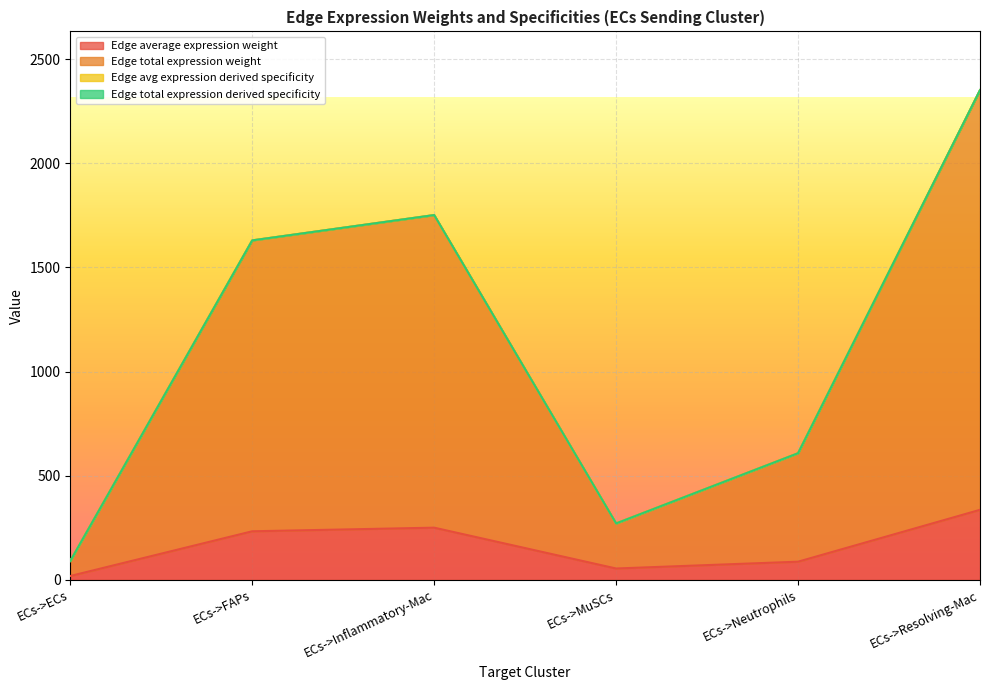

What is the spread (max minus min) of values at ECs->Neutrophils?

520.8